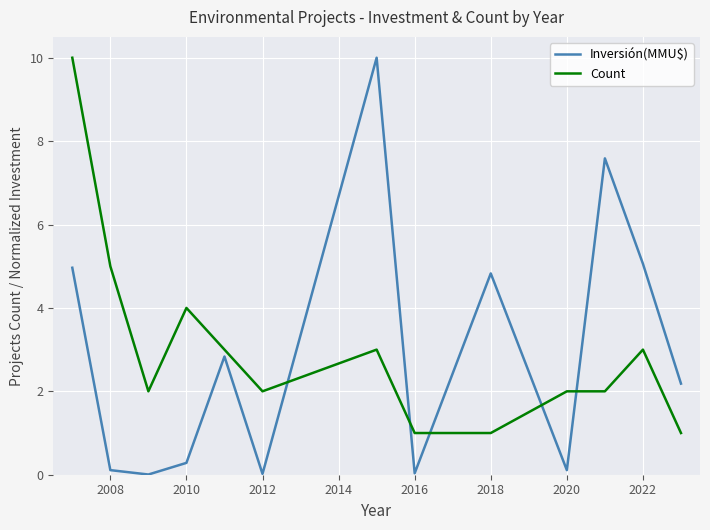

Which series has the widest spread of values?

Inversión(MMU$)